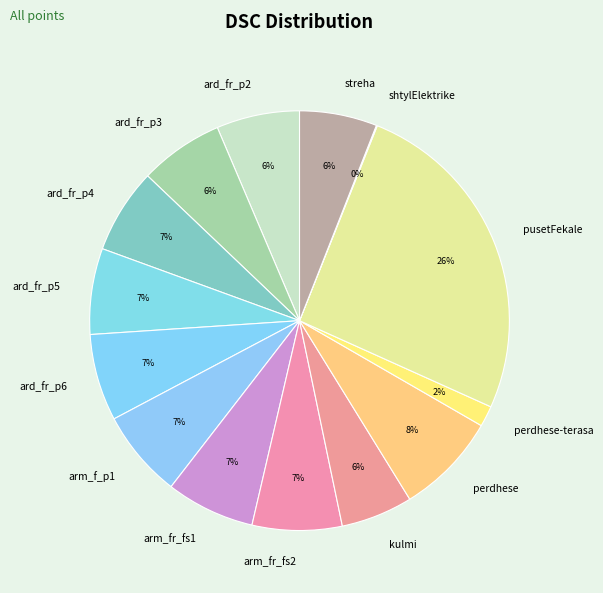

To the nearest percent, what is the difference between the pusetFekale and arm_fr_fs1 slice percentages?

19%